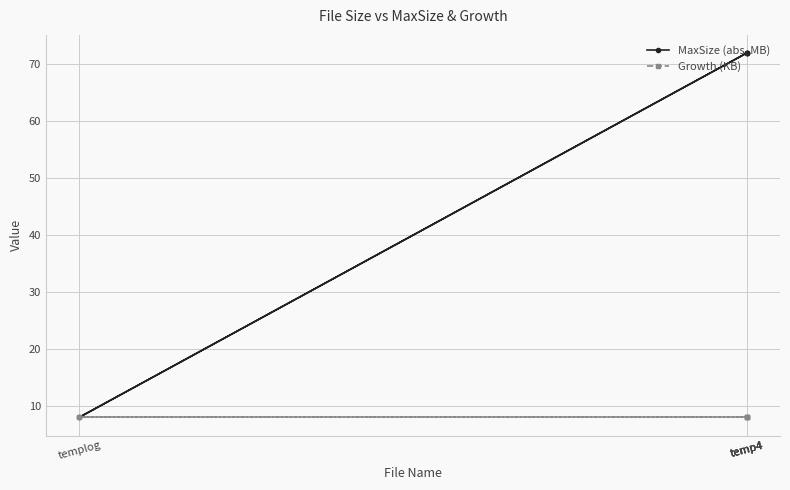

List the labels in order of MaxSize (abs, MB) value, smallest first.

templog, temp4, temp4, temp4, temp4